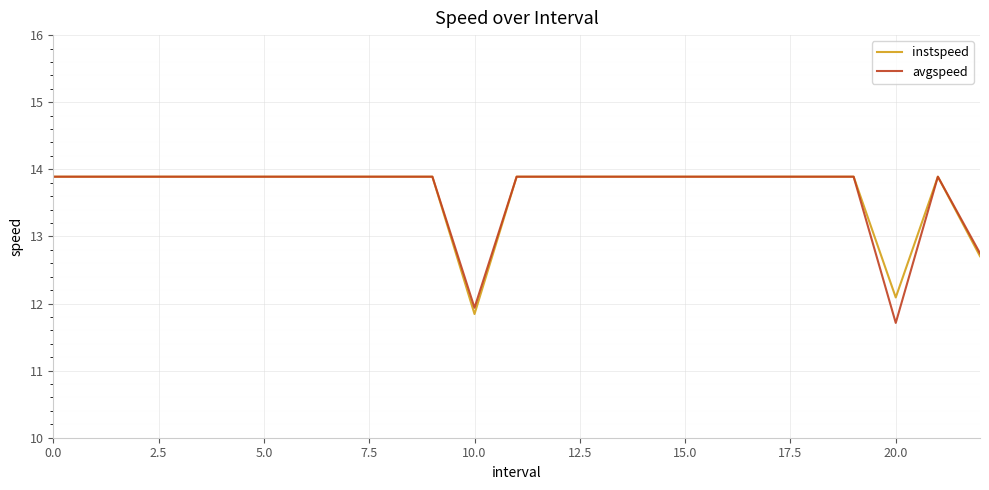

What is the maximum value shown in the chart?

13.9